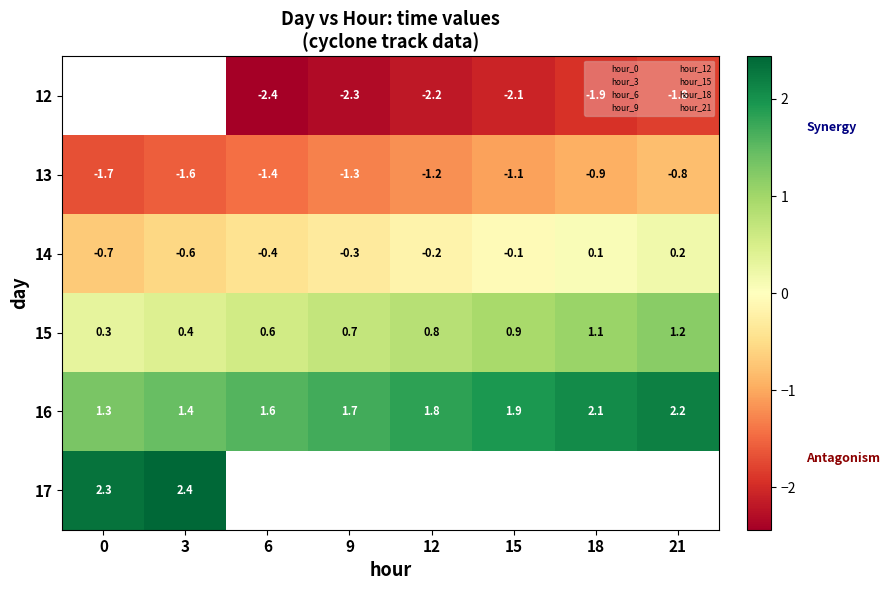

The value of 15 at 6 is 0.6. True or false?

True